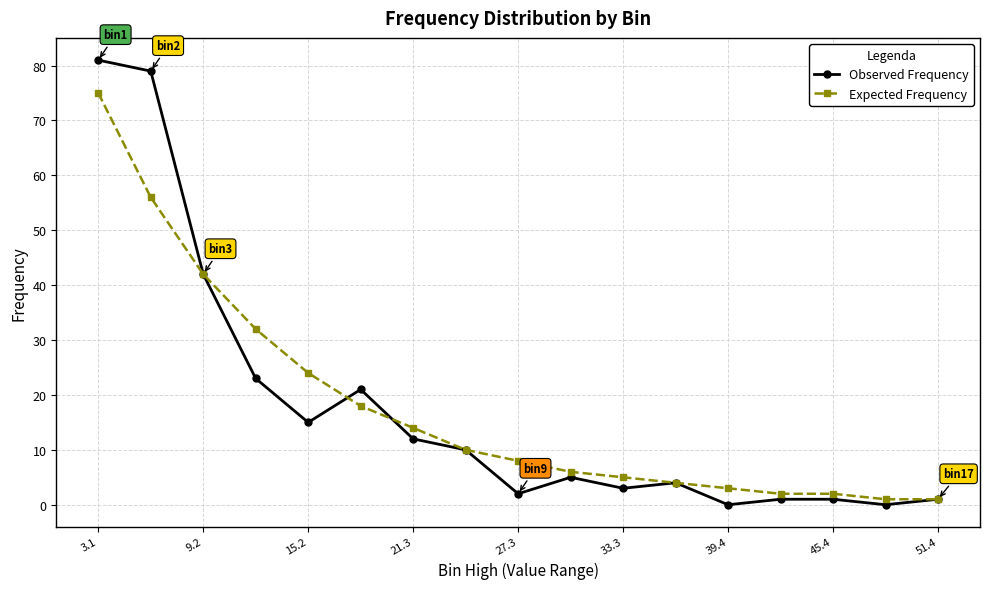

Which series has the largest range (max minus min)?

Observed Frequency